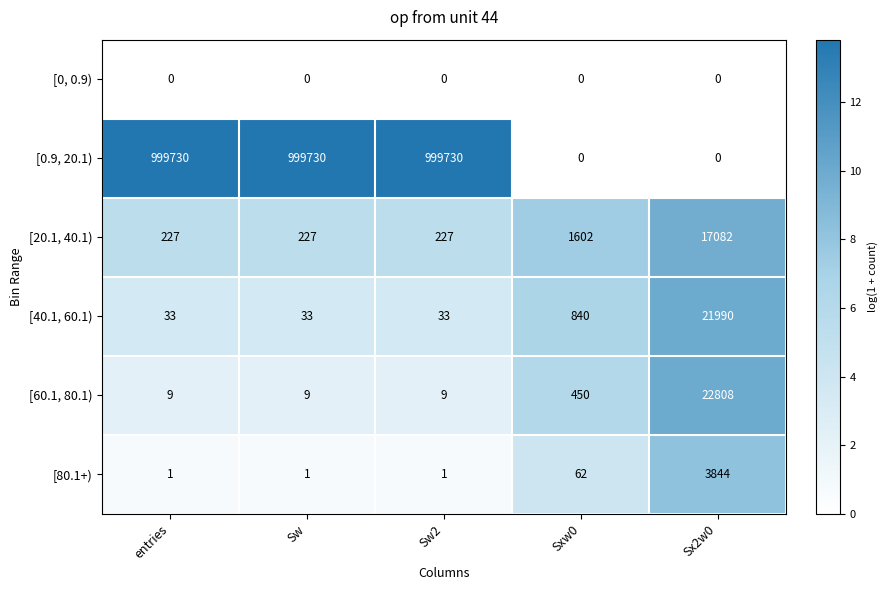

What is the average value of the [80.1+) series?

782